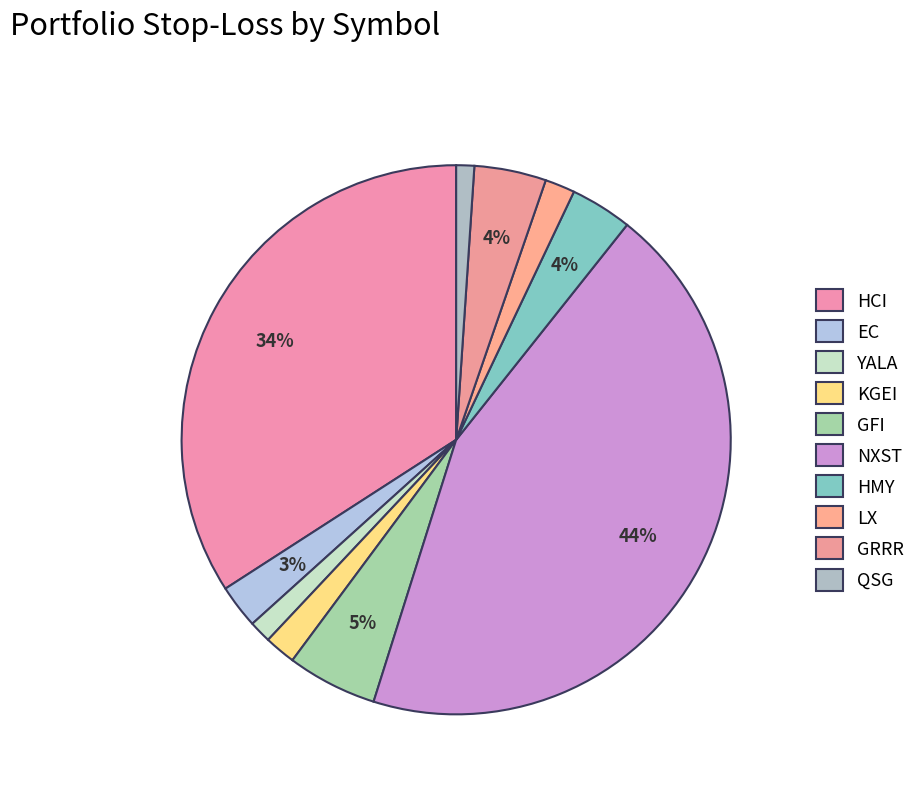

To the nearest percent, what is the difference between the NXST and EC slice percentages?

42%